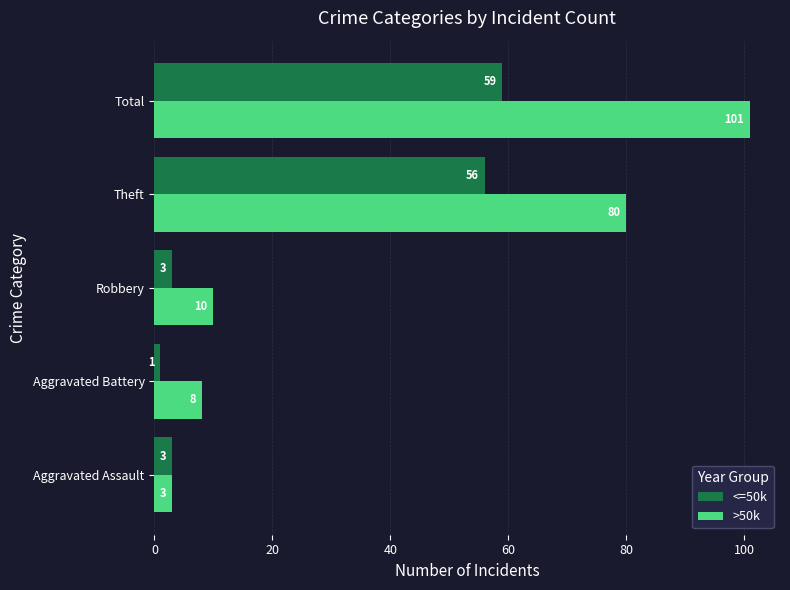

At which label is >50k closest to 52?

Theft